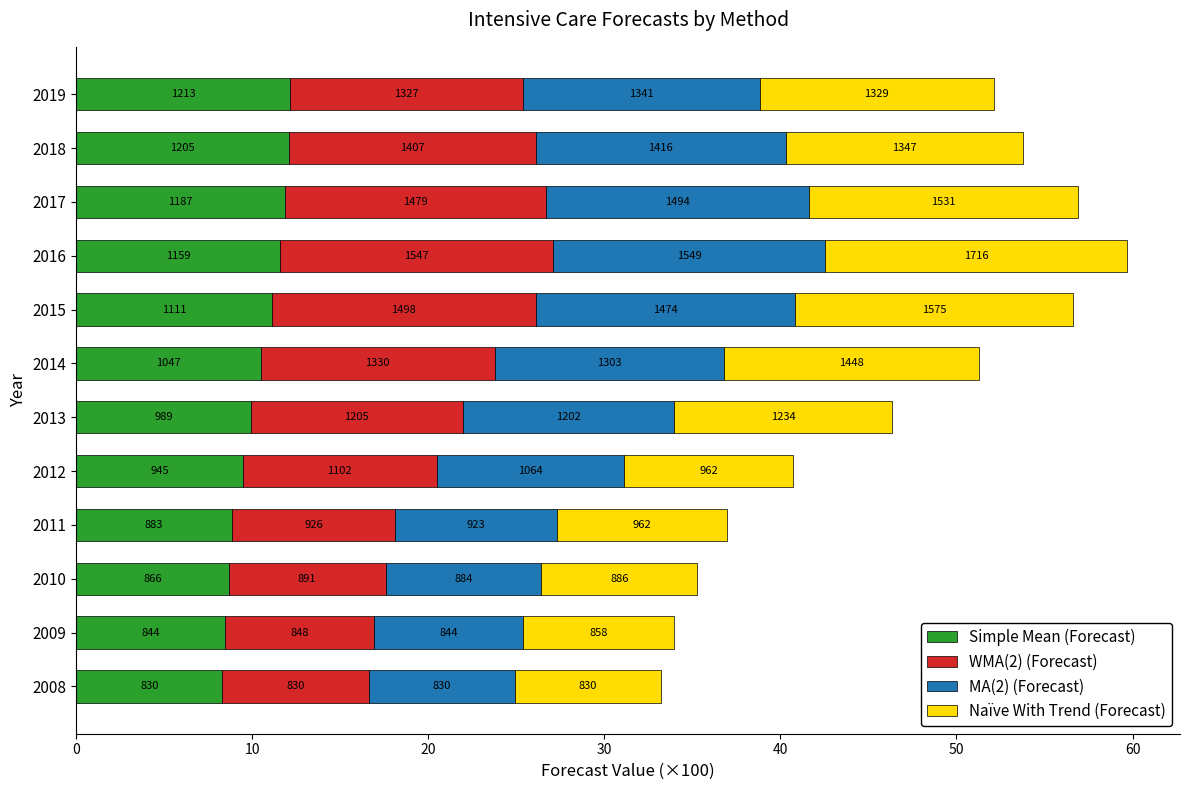

Which series has the widest spread of values?

Naïve With Trend (Forecast)